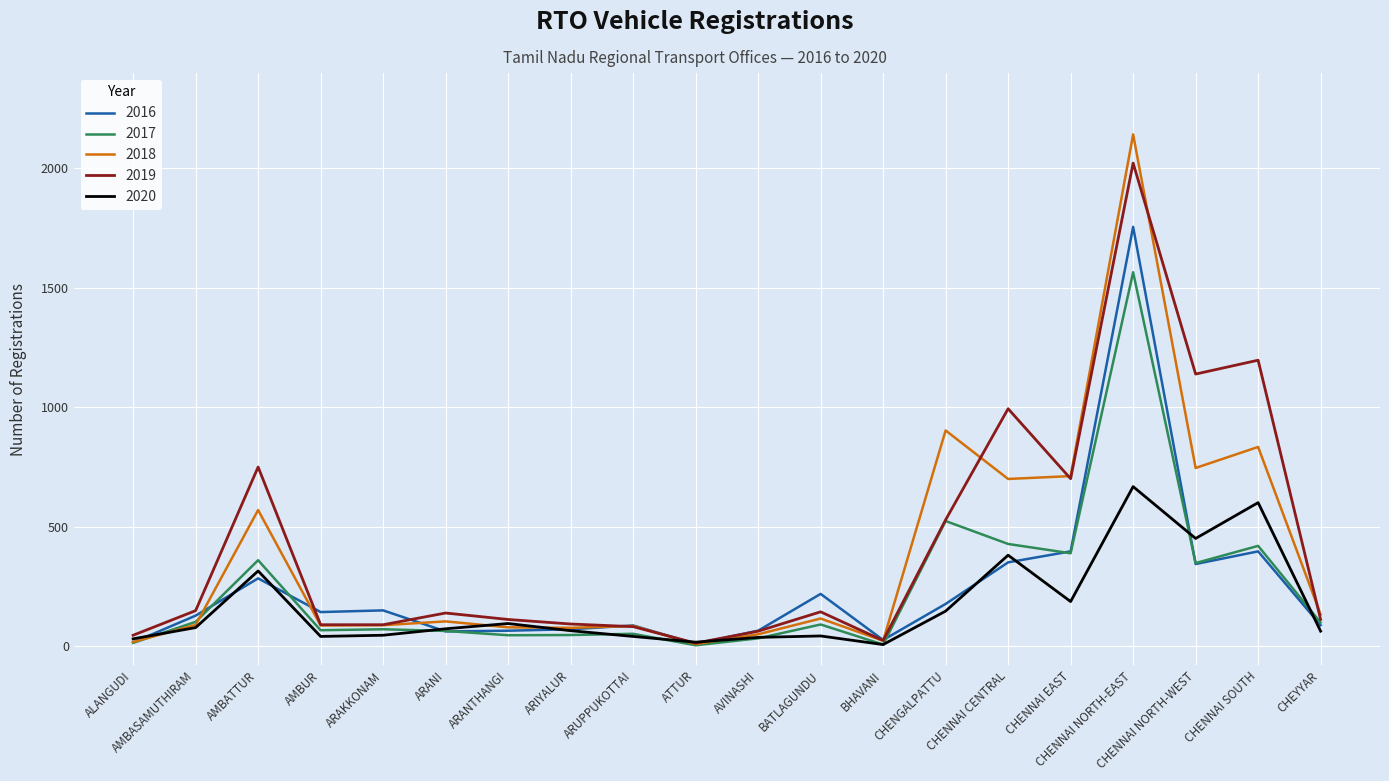

Which series has the largest range (max minus min)?

2018